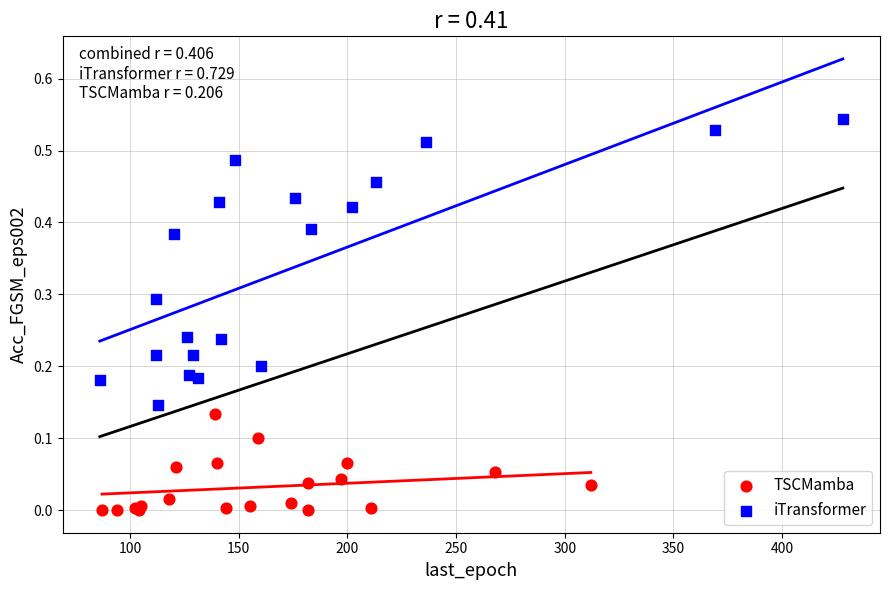

Which series contains the lowest Y value?

TSCMamba